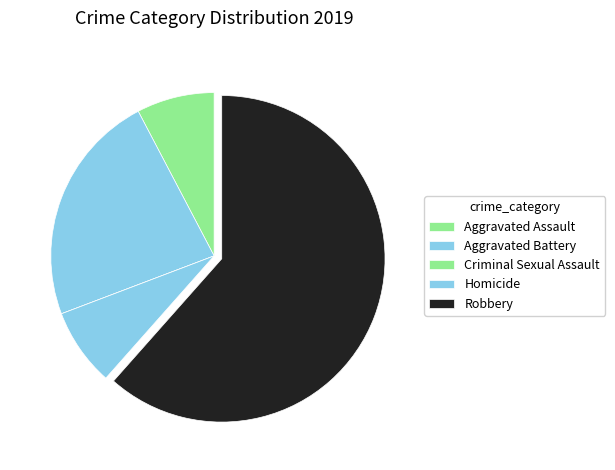

Rank the categories by value from lowest to highest.

Criminal Sexual Assault, Aggravated Assault, Homicide, Aggravated Battery, Robbery